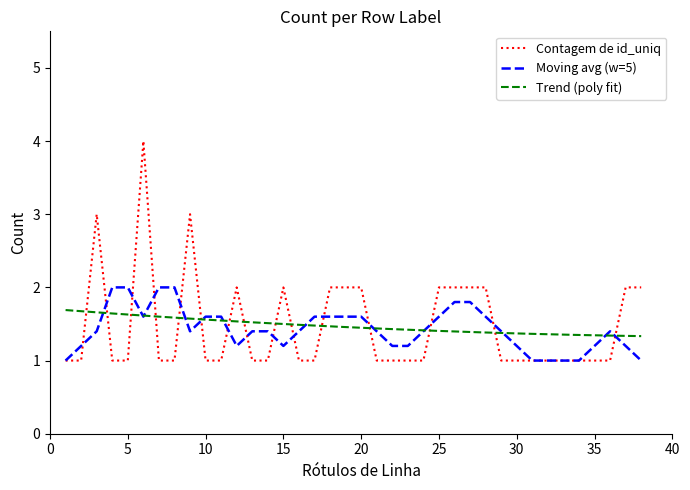

What is the minimum value for Contagem de id_uniq?

1.0